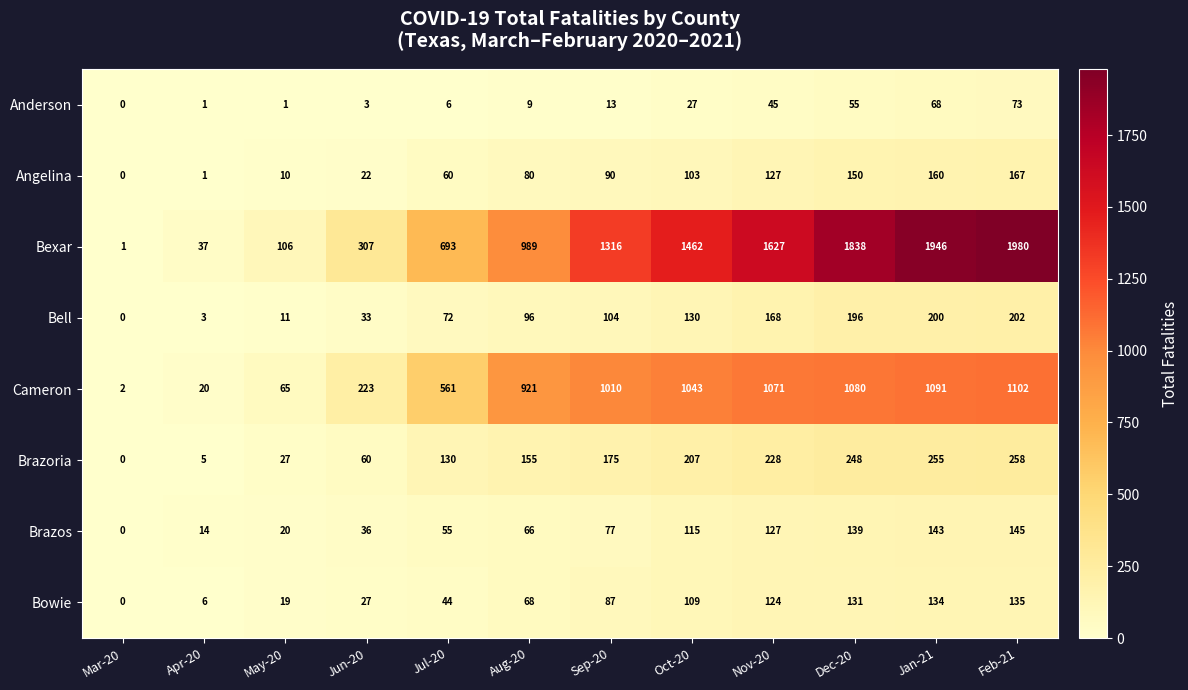

Which series has the largest total across all categories?

Bexar